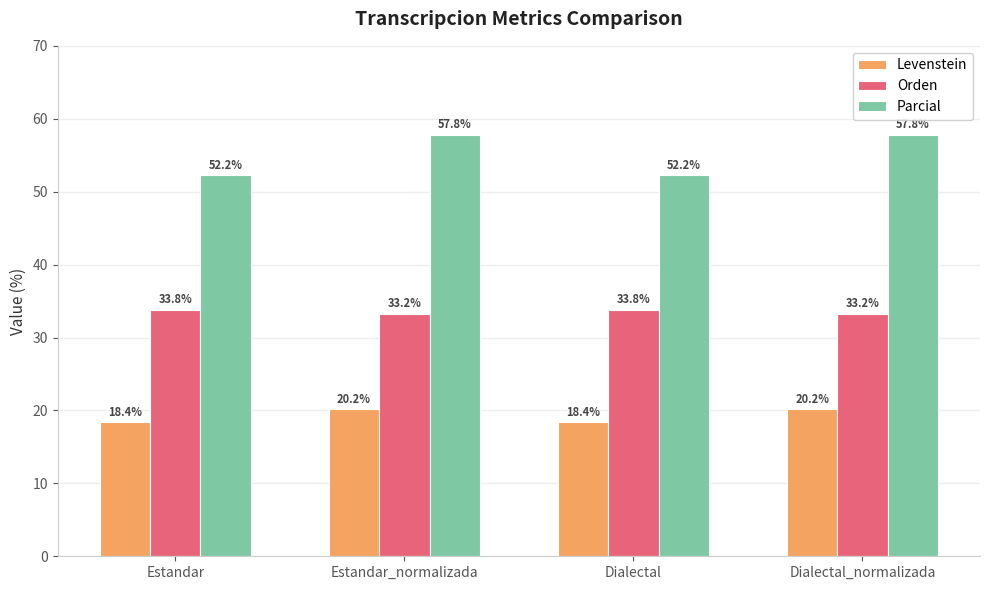

What is the difference between the maximum and minimum values in the Levenstein series?

1.8